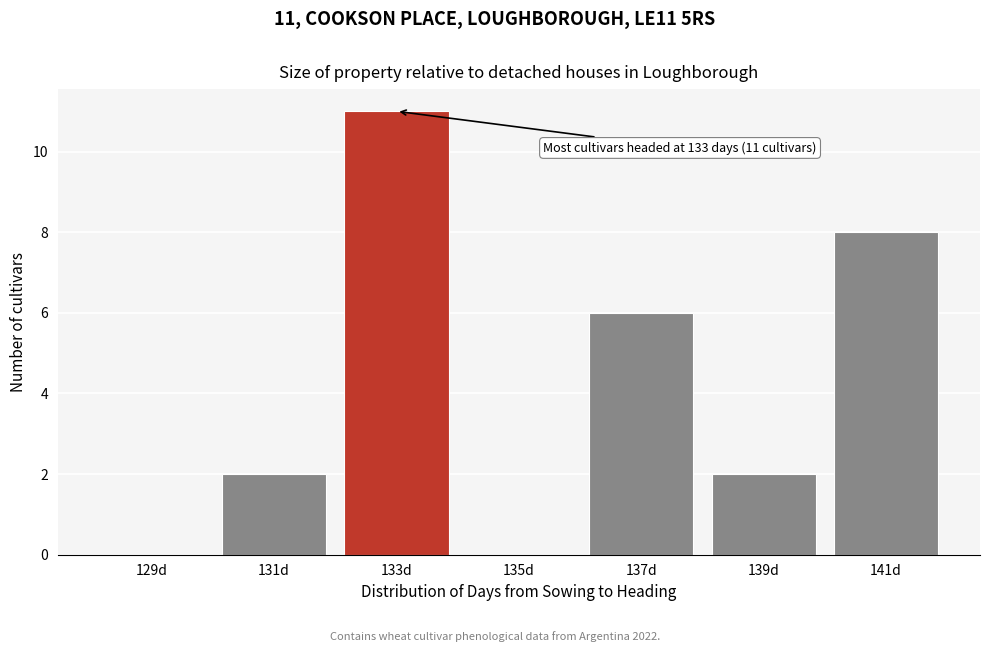

Reading left to right, list all the values displayed in this chart.

129d=0	131d=2	133d=11	135d=0	137d=6	139d=2	141d=8